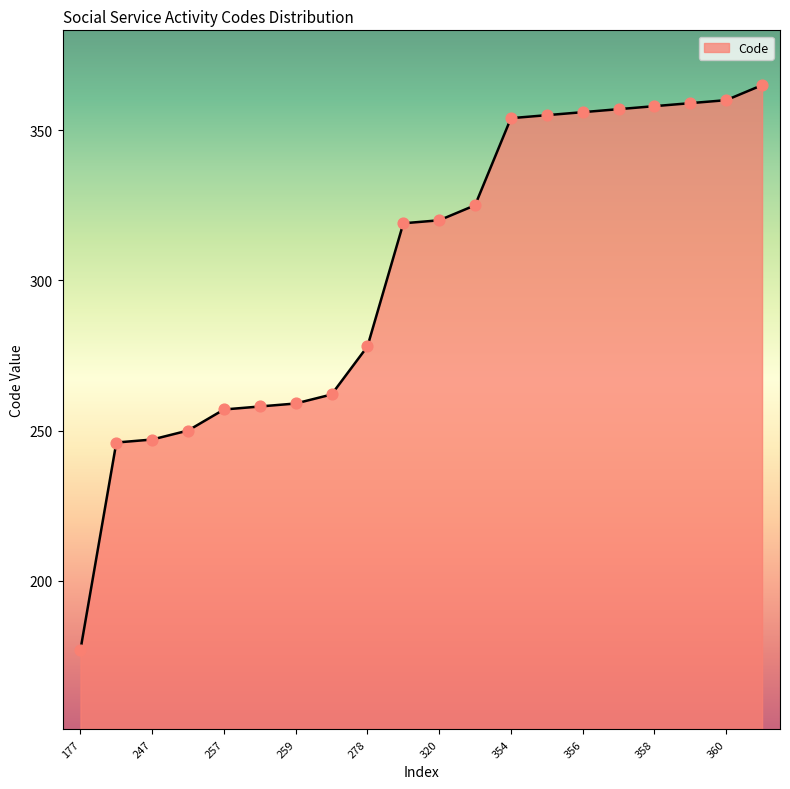

What is the smallest value displayed?

177